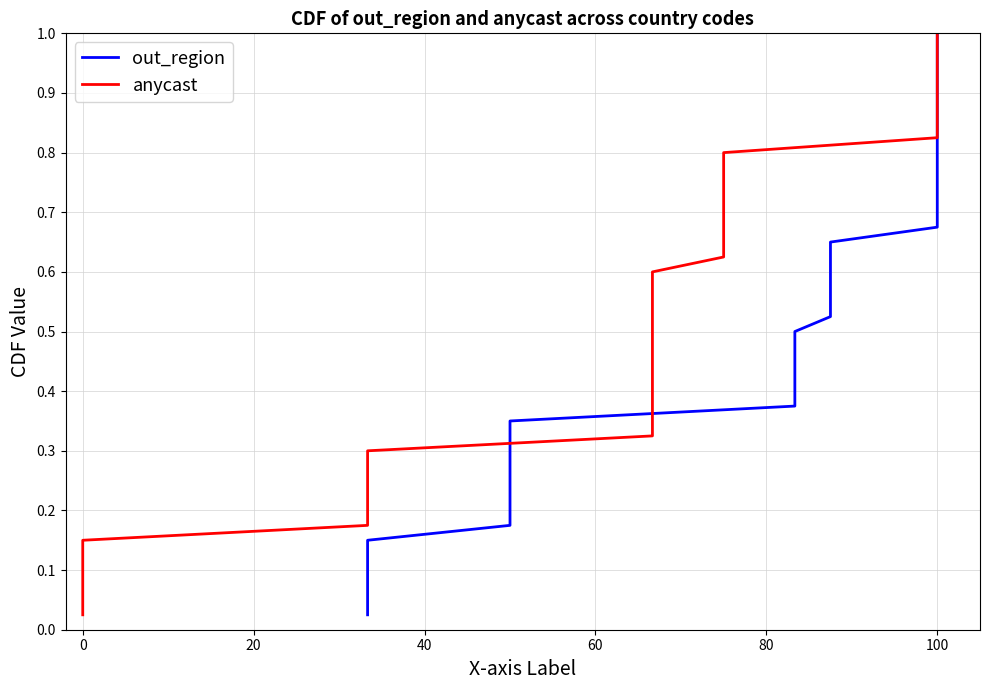

True or false: anycast has a value of 1.2 at 28.

False